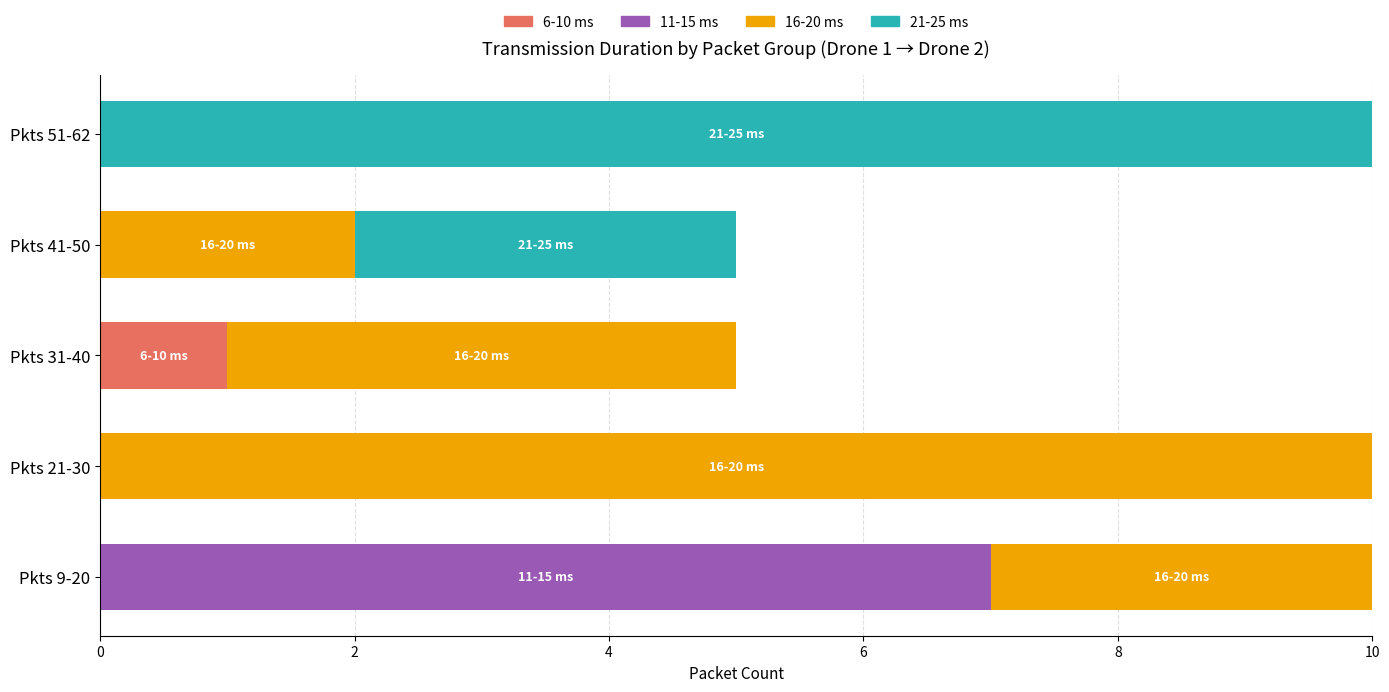

What is the total value across all series at Pkts 9-20?

10